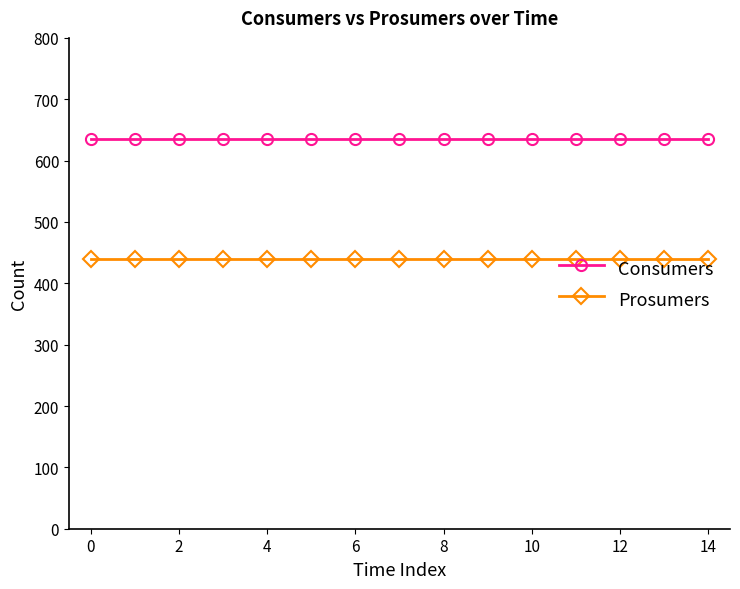

What are all the series names shown in the legend?

Consumers, Prosumers